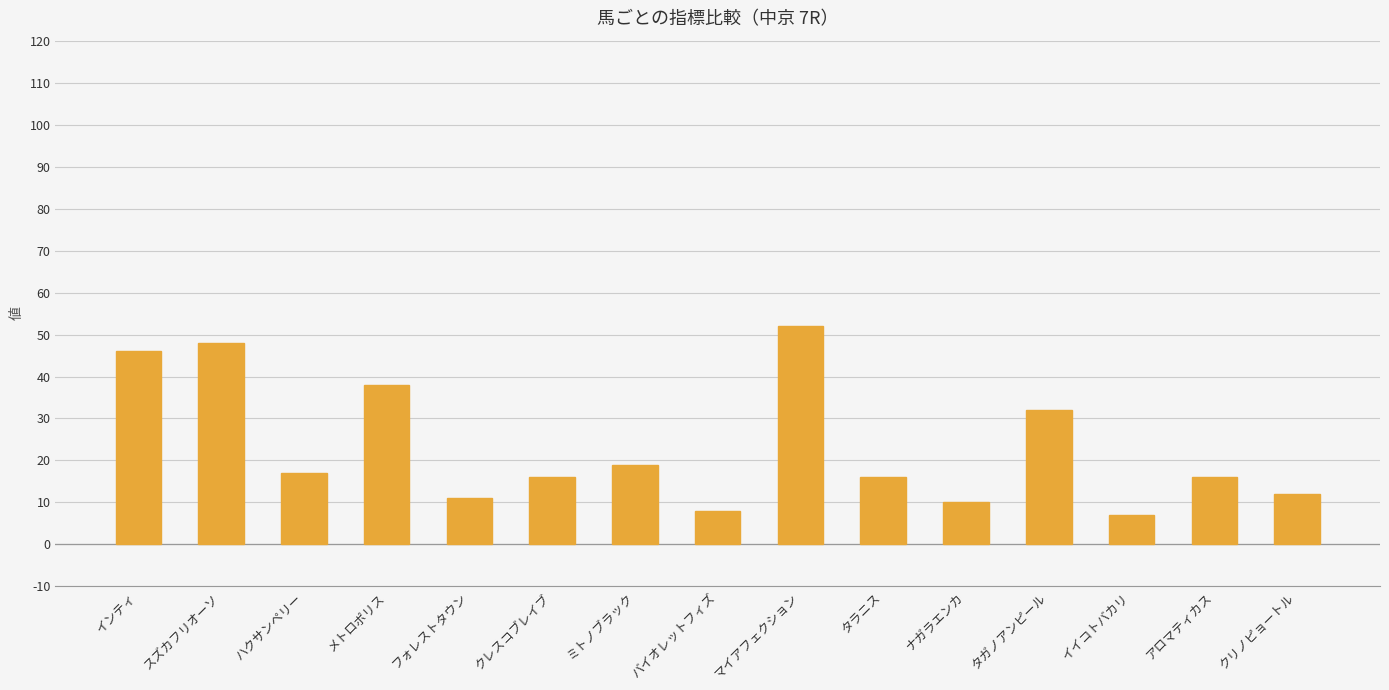

How many distinct data groups are displayed?

1